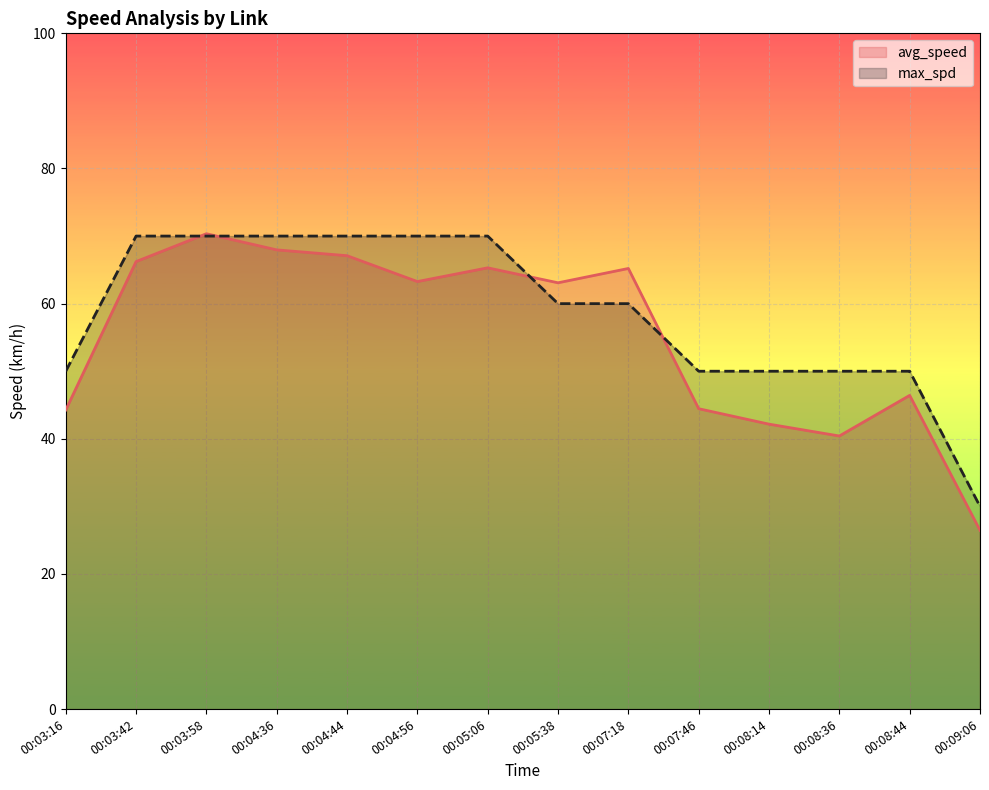

Reading left to right, transcribe all the data shown in this chart.

avg_speed: 44.3	66.2	70.3	68.0	67.1	63.3	65.3	63.1	65.2	44.5	42.2	40.4	46.4	26.5
max_spd: 50.0	70.0	70.0	70.0	70.0	70.0	70.0	60.0	60.0	50.0	50.0	50.0	50.0	30.0